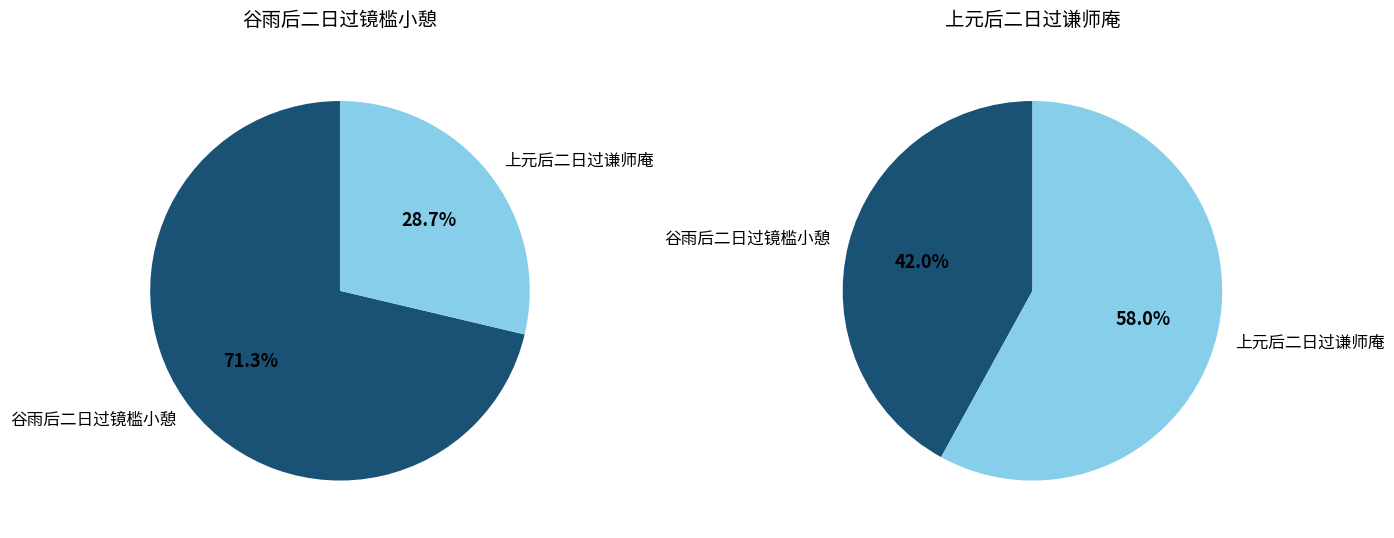

What percentage do 谷雨后二日过镜槛小憩 and 上元后二日过谦师庵 together represent?

100.0%